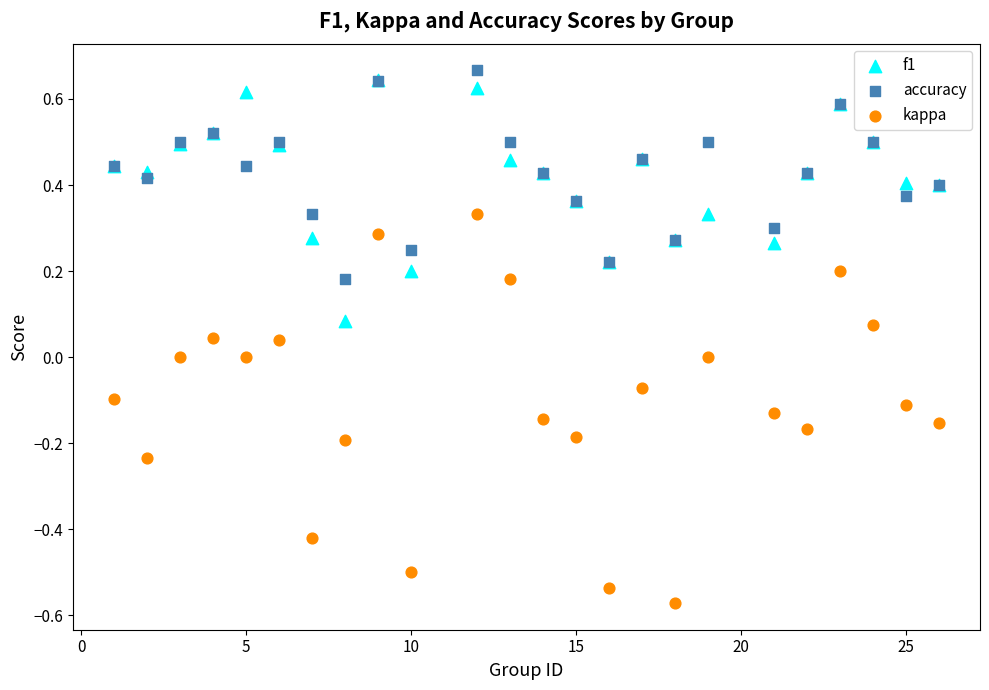

Which series has the widest spread of Y values?

kappa